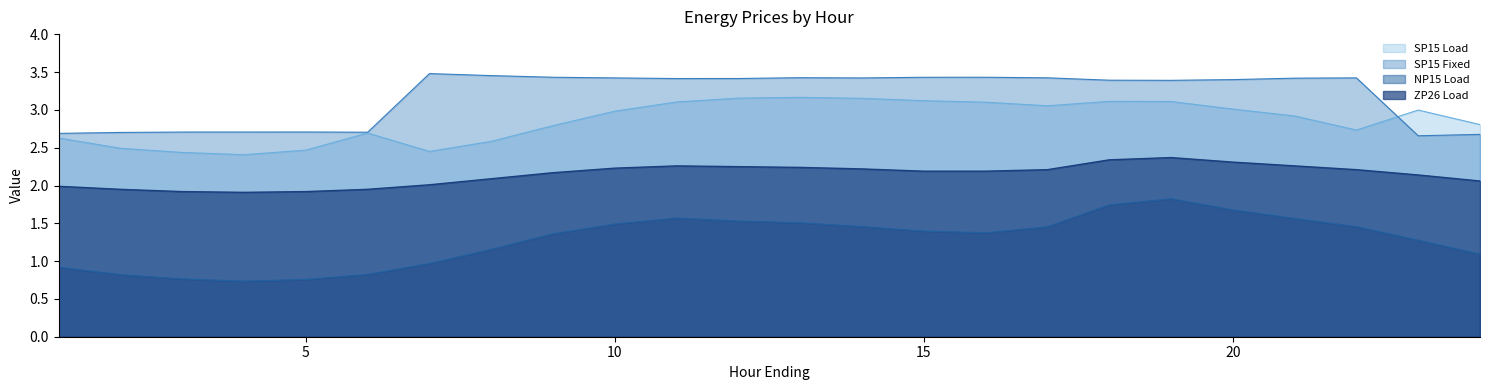

What is the maximum value shown in the chart?

3.5